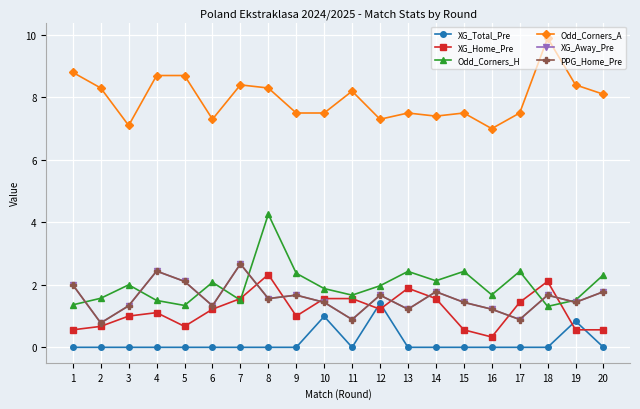

Is this an area chart (filled region under the line)?

No